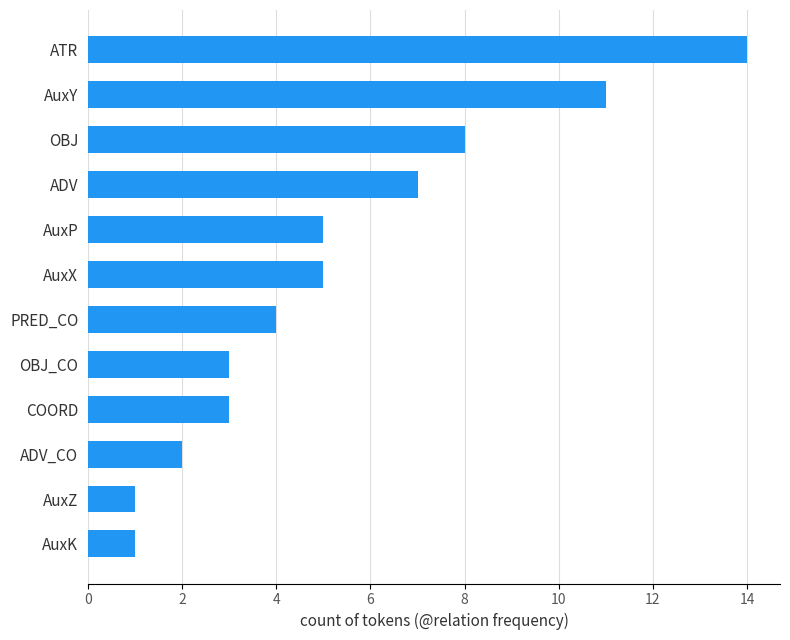

True or false: the data shows 6 at PRED_CO.

False